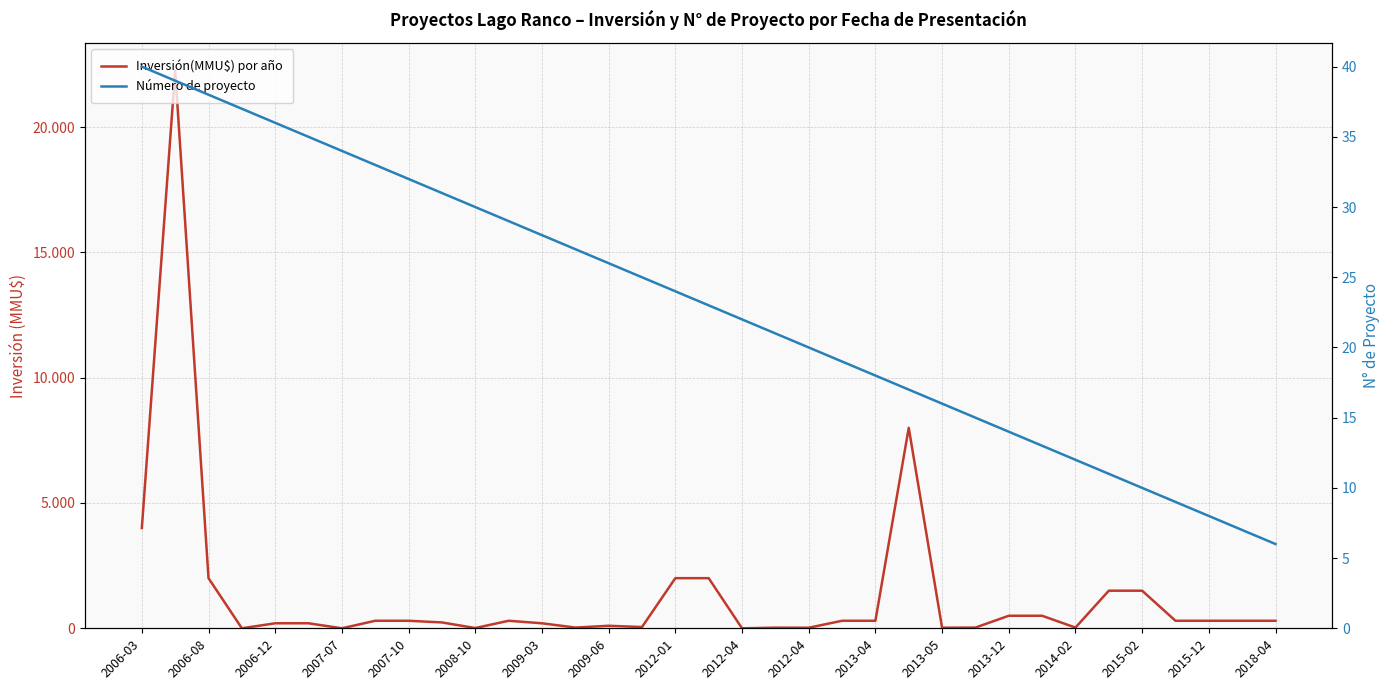

What is the maximum value for Inversión(MMU$) por año?

22250